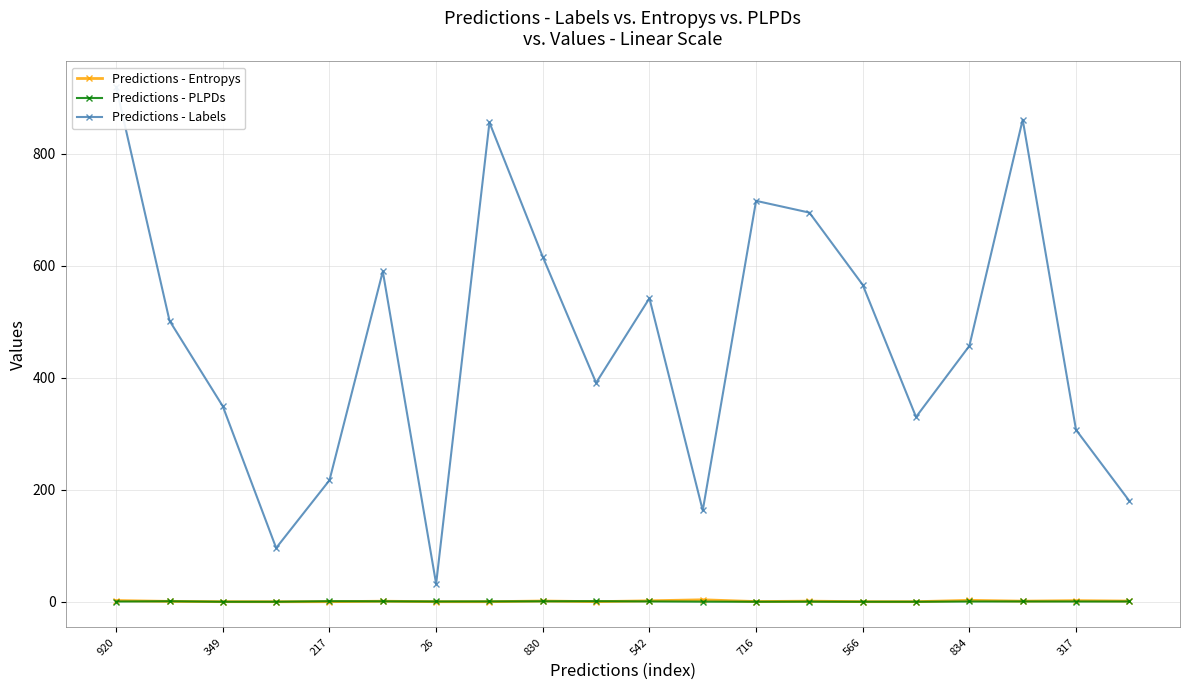

What is the difference between the second highest and second lowest values in the Predictions - PLPDs series?

0.9